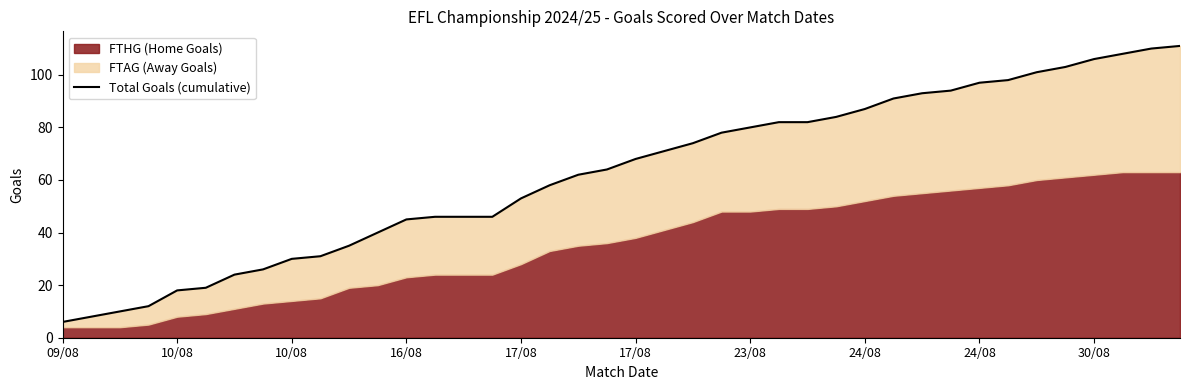

Reading right to left, transcribe all the data shown in this chart.

111	110	108	106	103	101	98	97	94	93	91	87	84	82	82	80	78	74	71	68	64	62	58	53	46	46	46	45	40	35	31	30	26	24	19	18	12	10	8	6